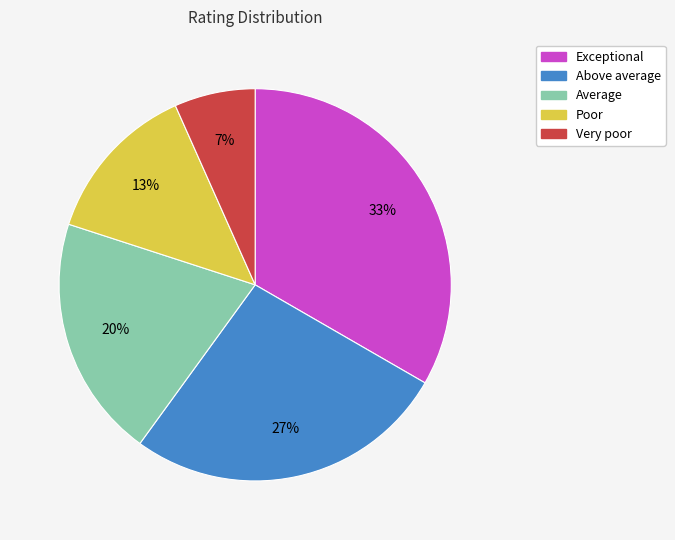

How many segments does this pie chart have?

5